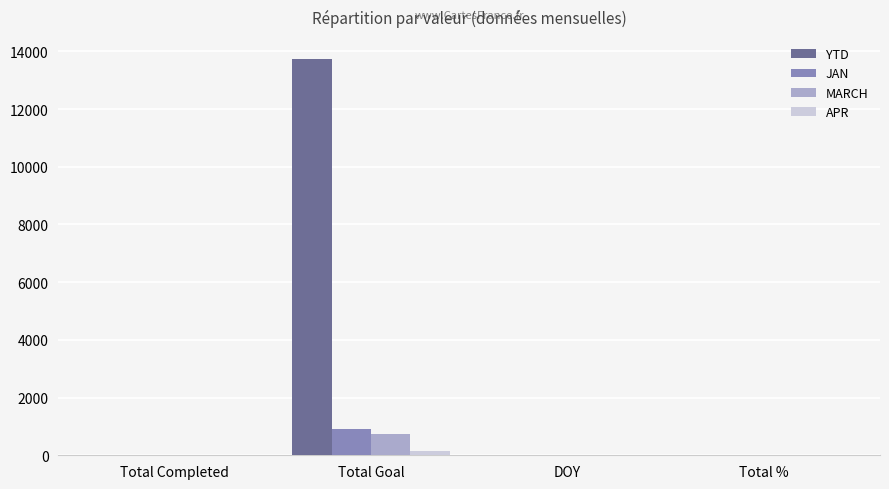

What is the total value across all series at Total %?

4